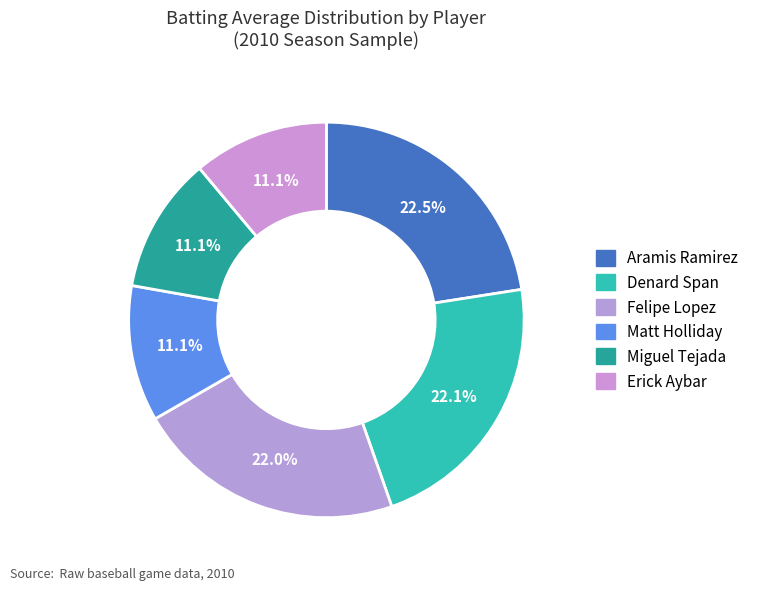

How many slices are in this pie chart?

6